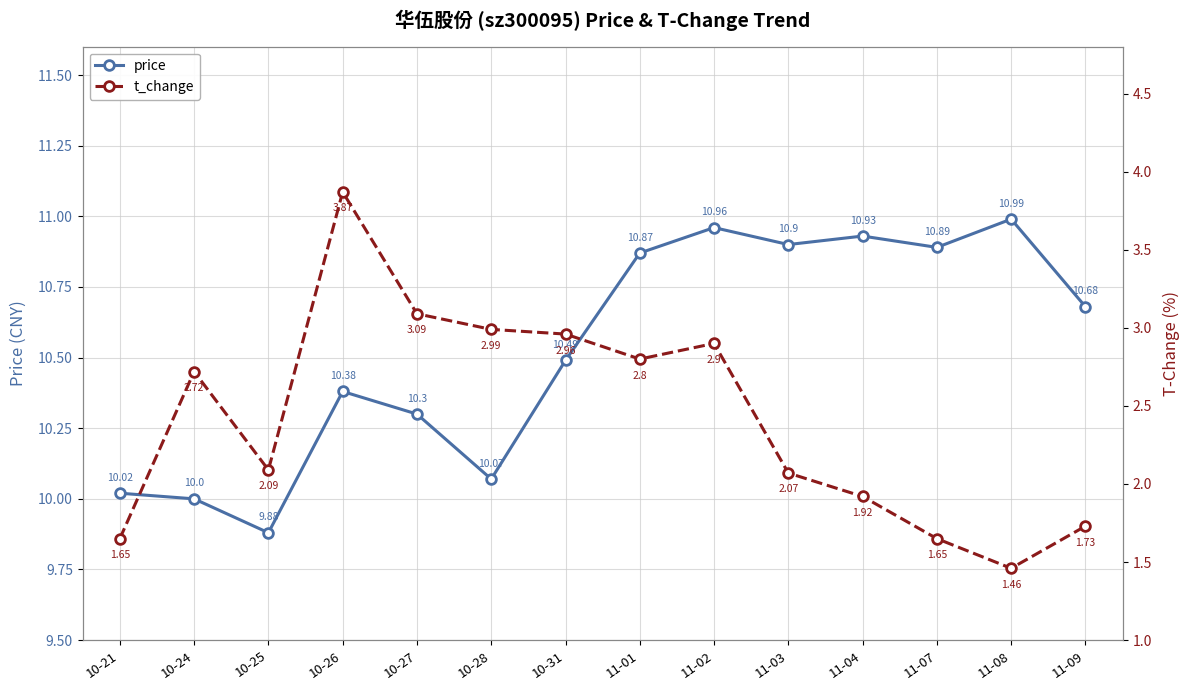

Where is price nearest to the value 10?

10-24